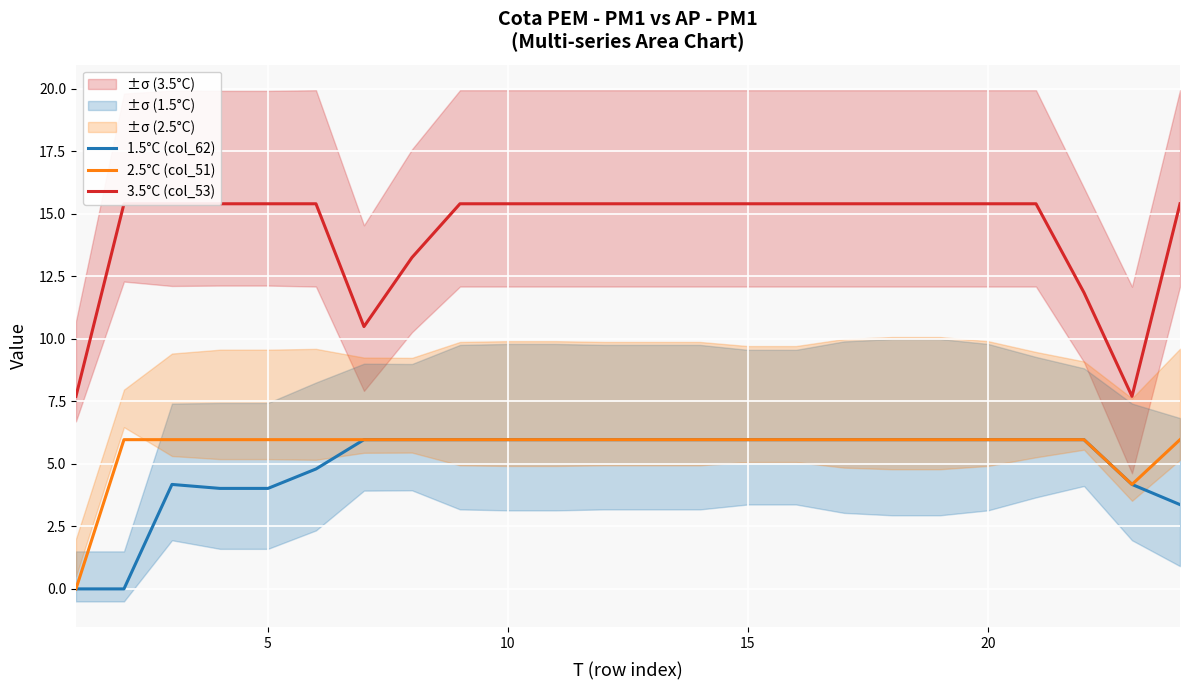

True or false: 3.5°C (col_53) and 1.5°C (col_62) cross at least once.

False